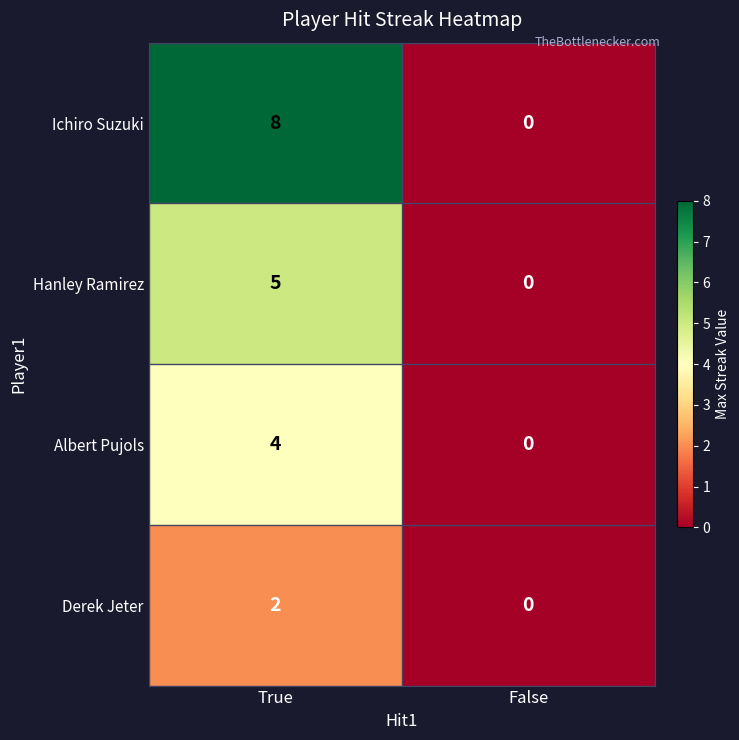

Read the Albert Pujols value at True.

4